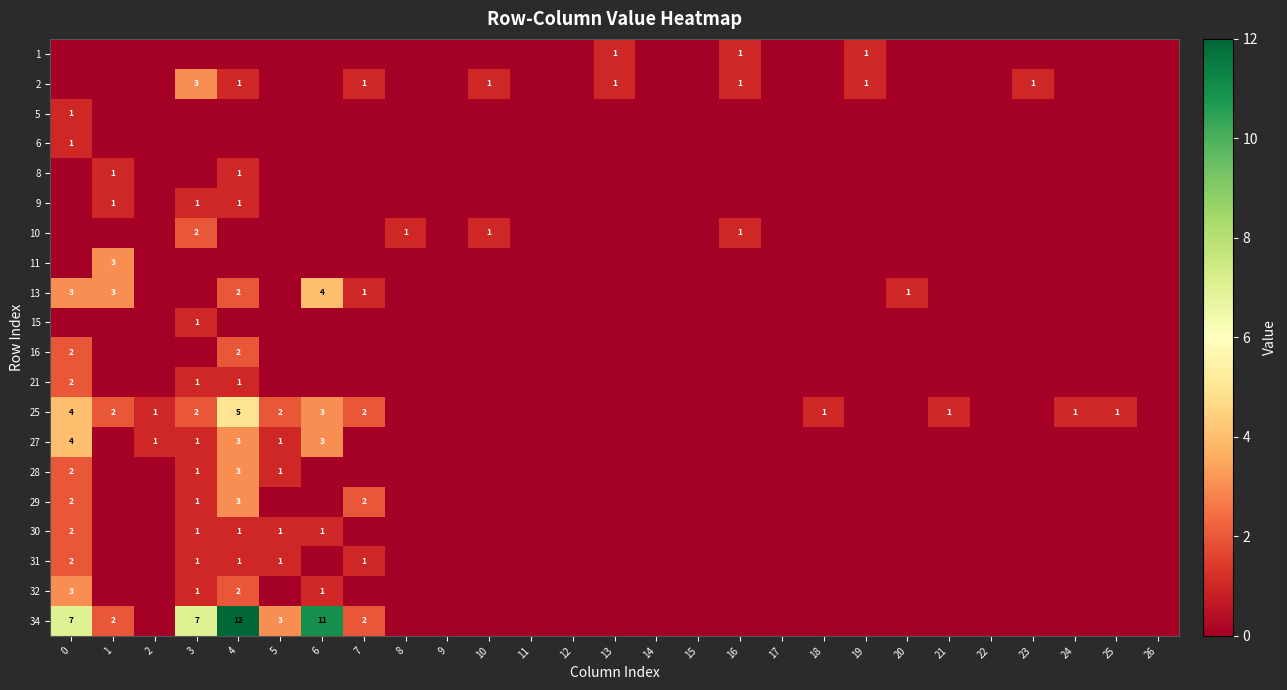

Is it true that 2 equals 1 at 16?

True